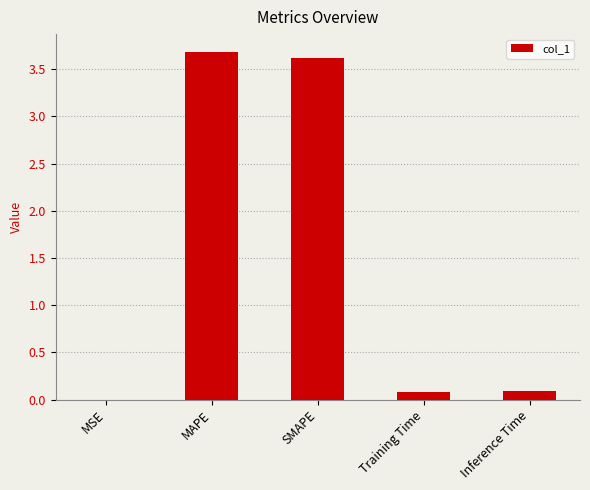

What is the maximum value shown in the chart?

3.7